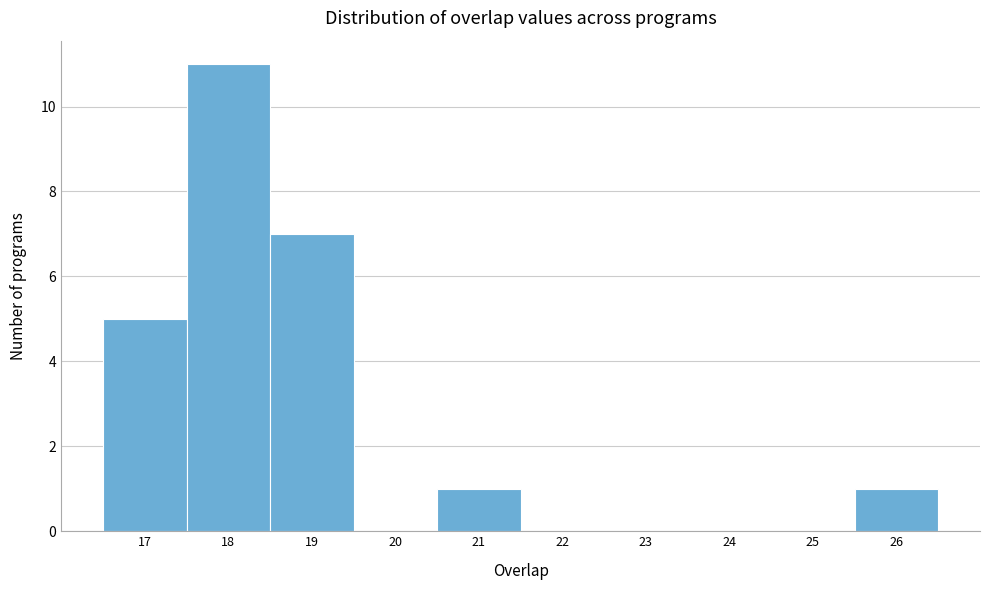

Reading left to right, list every bar in this chart as the range it spans on the x-axis followed by its height. The values are not printed on the chart, so give them approximately, as read against the axis.

16.5 to 17.5: 5
17.5 to 18.5: 11
18.5 to 19.5: 7
19.5 to 20.5: 0
20.5 to 21.5: 1
21.5 to 22.5: 0
22.5 to 23.5: 0
23.5 to 24.5: 0
24.5 to 25.5: 0
25.5 to 26.5: 1